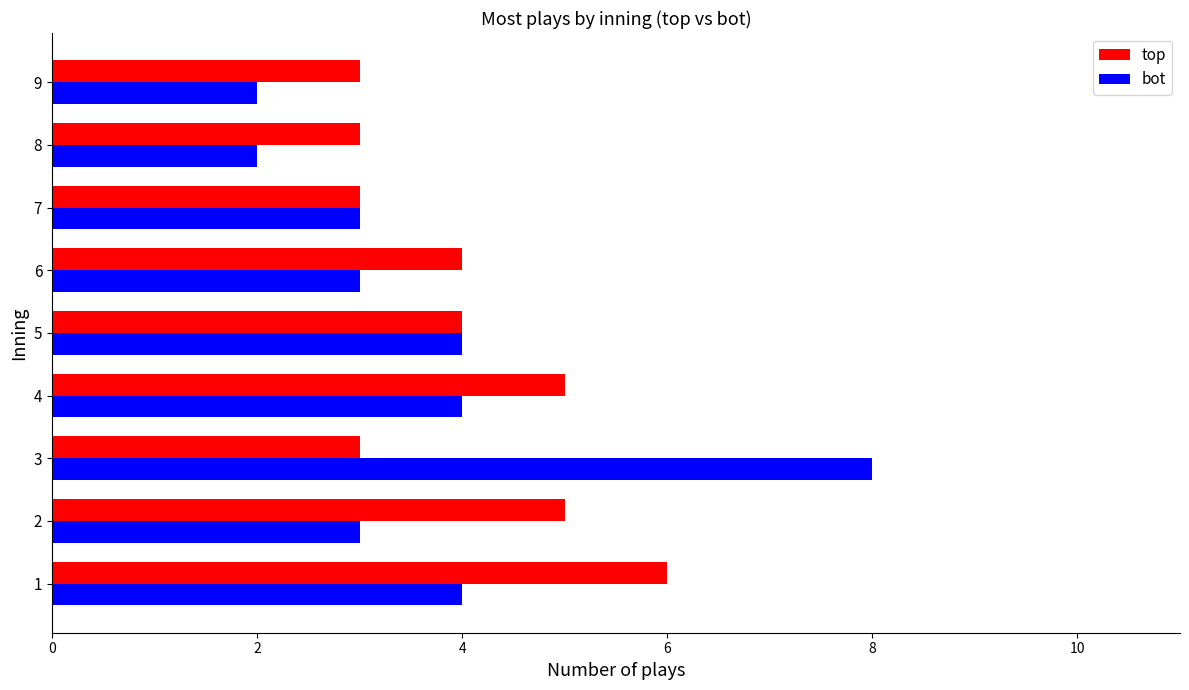

Is the value of bot at 7 greater than the value of top at 6?

No